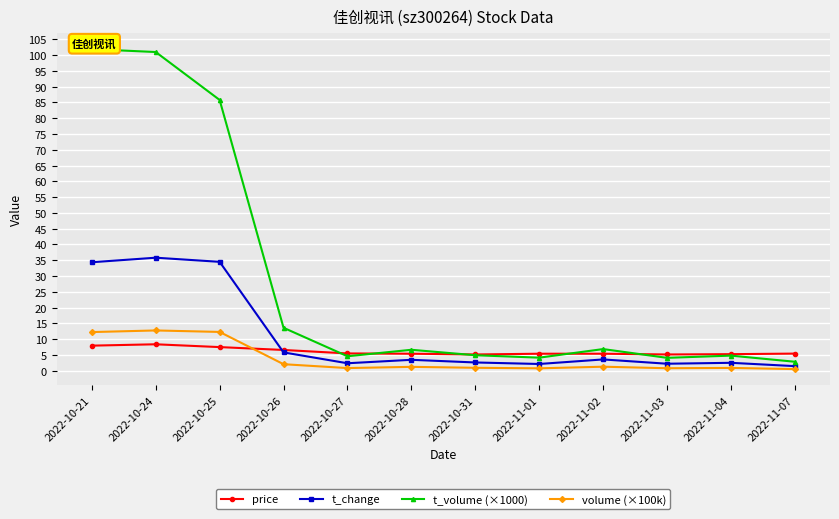

Is it true that price equals 5.4 at 2022-10-28?

True